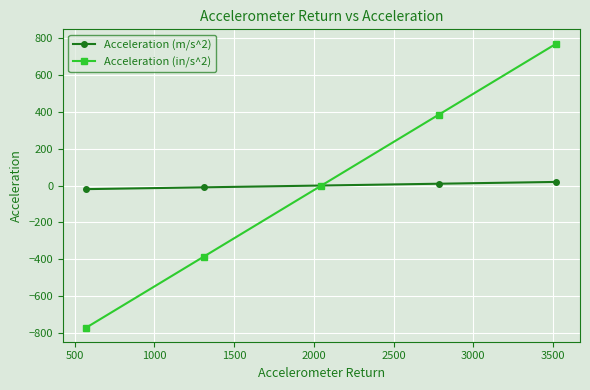

True or false: Acceleration (in/s^2) has more than 0 interior local peaks.

False